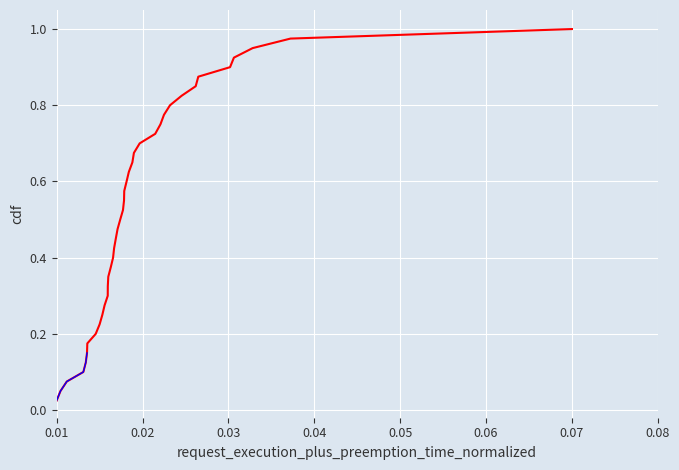

How many categories are shown in the chart?

40